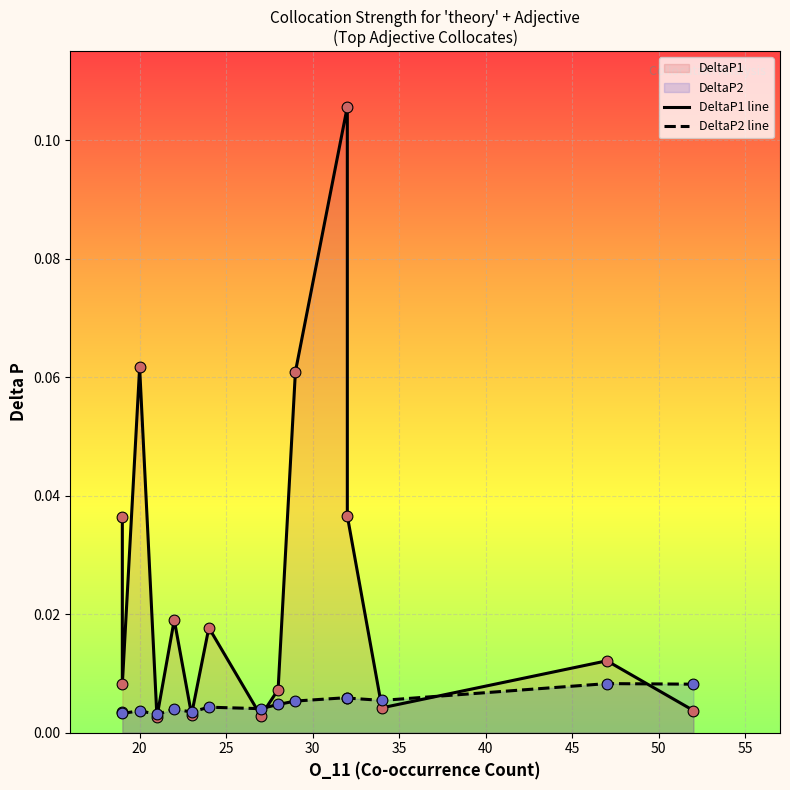

What are all the series names shown in the legend?

DeltaP1 line, DeltaP2 line